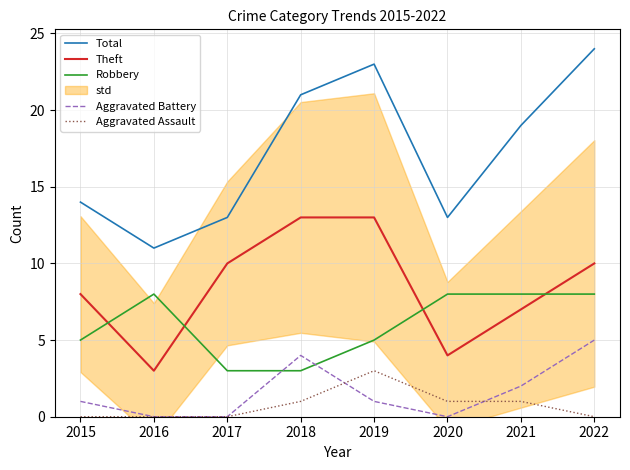

What is the difference between the Aggravated Battery values at 2018 and 2022?

1